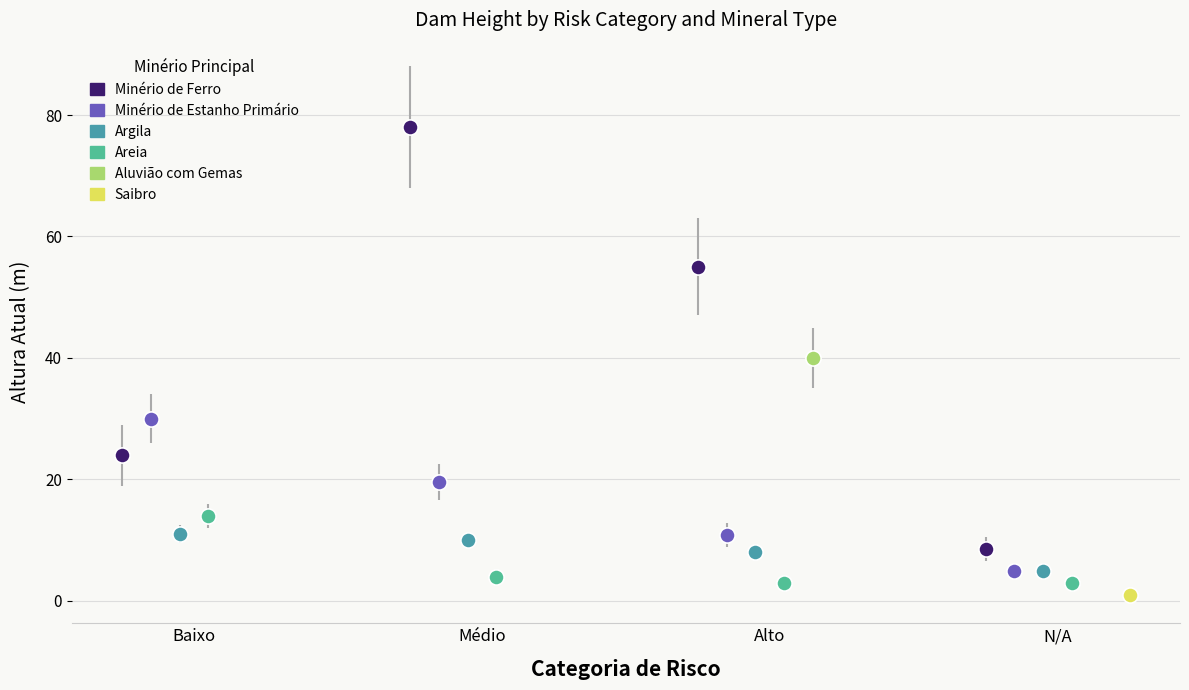

What are all the series names shown in the legend?

Minério de Ferro, Minério de Estanho Primário, Argila, Areia, Aluvião com Gemas, Saibro